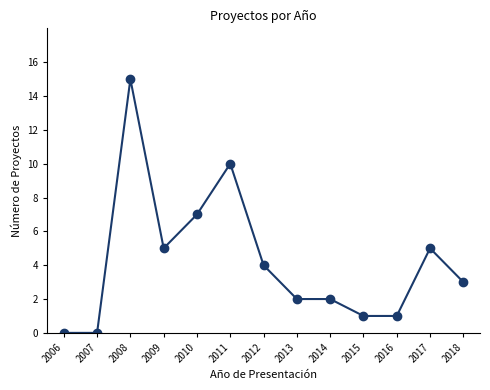

True or false: the data has more than 1 interior local peaks.

True